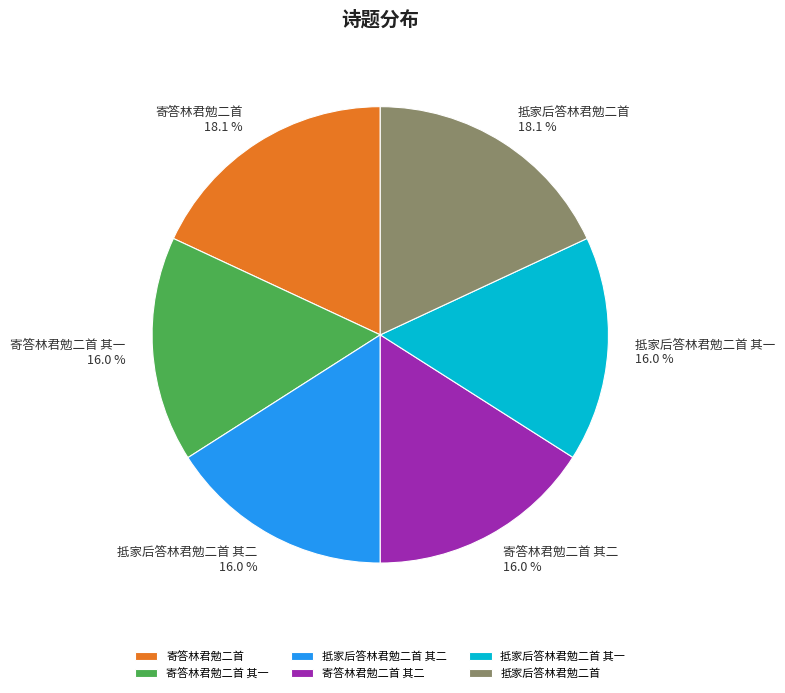

What is the ratio of the value at 寄答林君勉二首 to the value at 抵家后答林君勉二首?

1.0